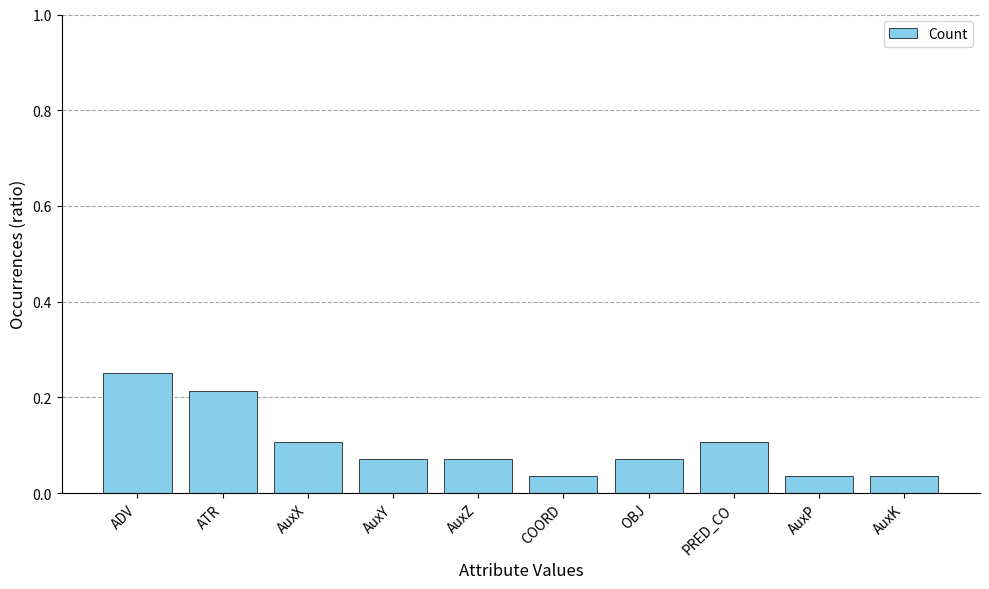

What position from the left is AuxZ?

5